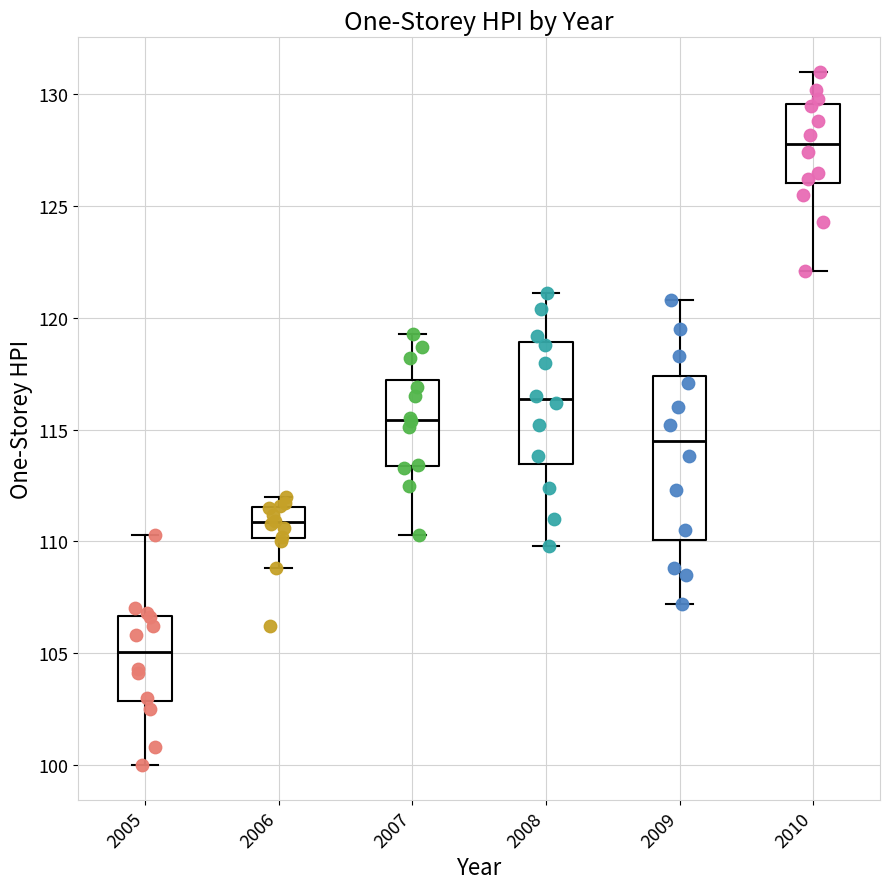

Where is the upper edge of the box at x = 2007 on the y-axis? The values are not printed on the chart, so give them approximately, as read against the axis.

117.0